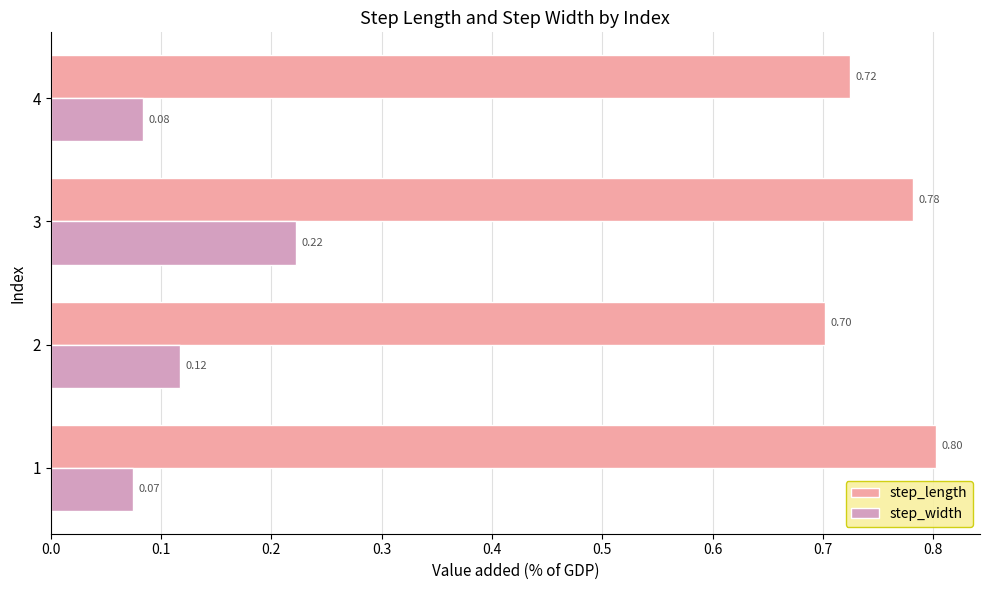

Which category has the highest value in the step_width series?

3